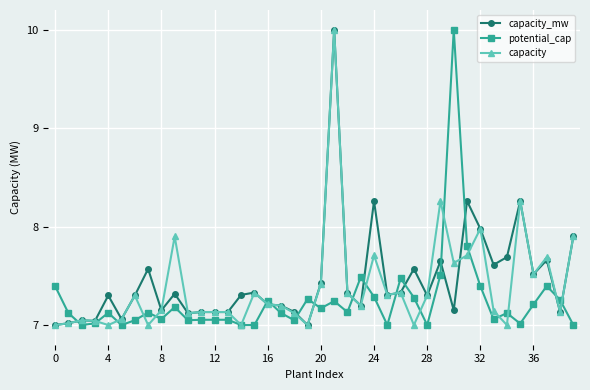

True or false: potential_cap has more than 1 points higher than both neighbors.

True